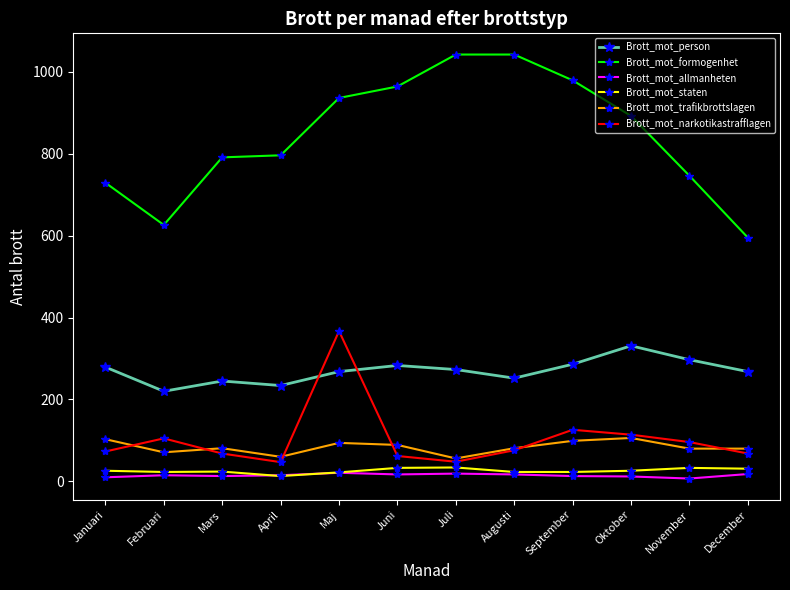

What is the average value of the Brott_mot_formogenhet series?

845